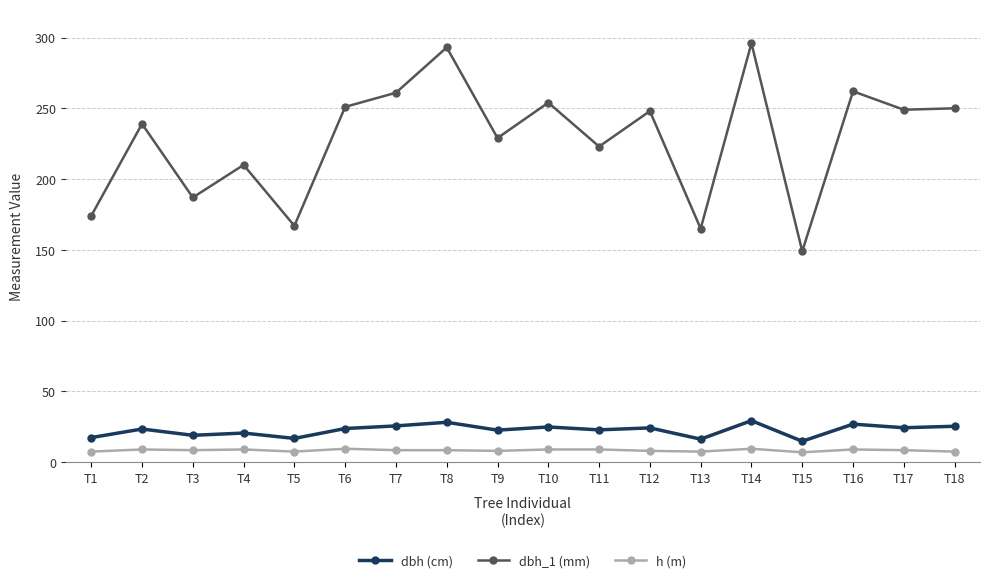

The value of dbh (cm) at T18 is 13.4. True or false?

False